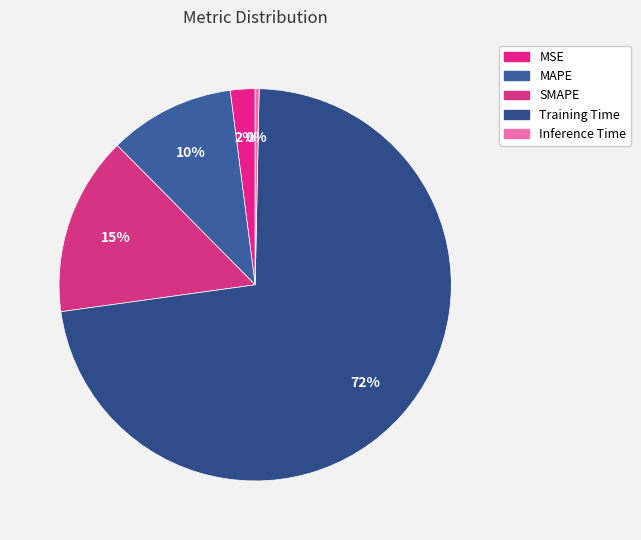

Combined, do SMAPE and Inference Time account for over 50%?

No